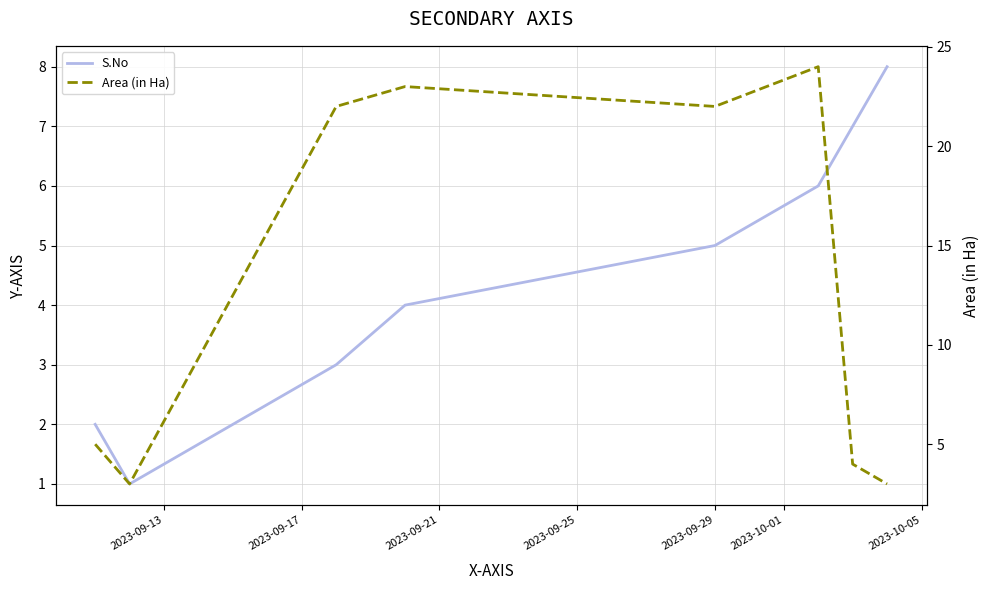

What is the value of the Area (in Ha) point at the 5th from the left?

22